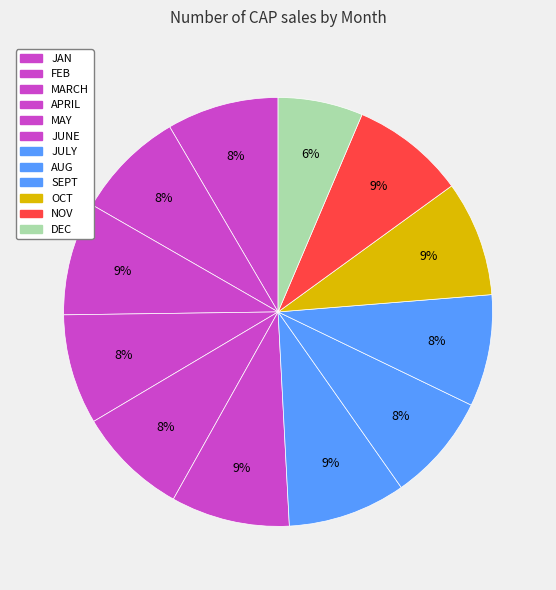

Count the number of slices in the pie.

12